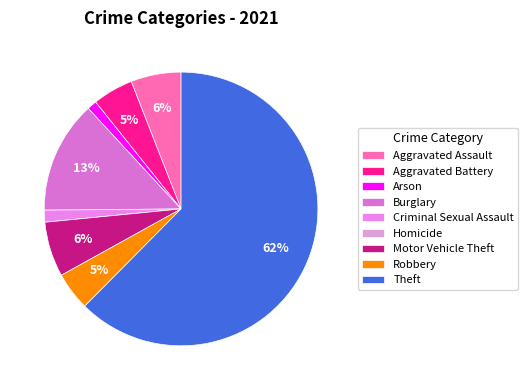

How many slices are in this pie chart?

9